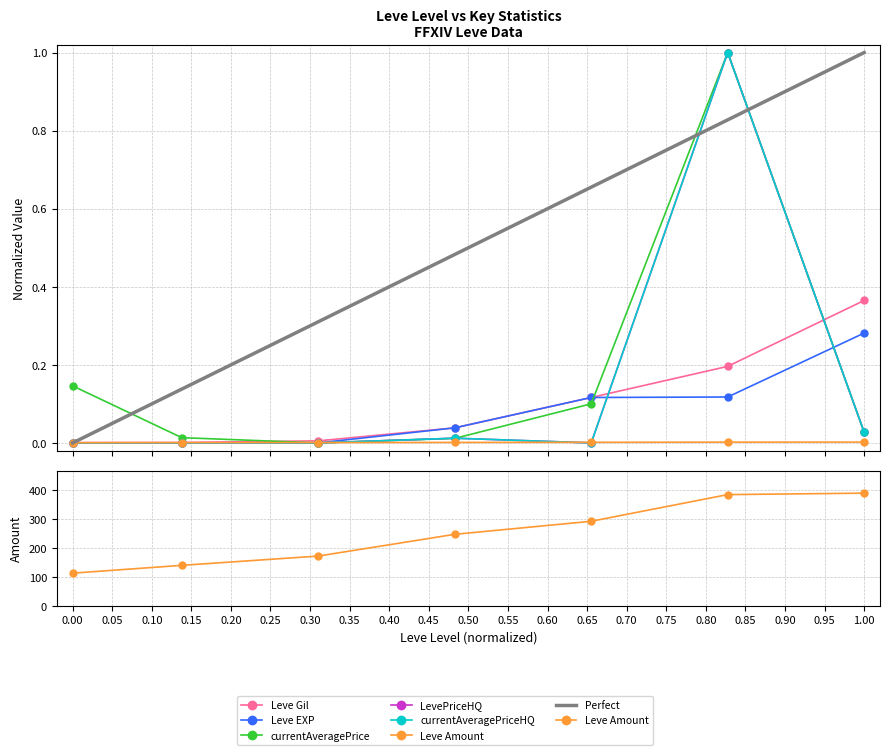

At 20, list the series in order from smallest to largest.

LevePriceHQ, currentAveragePriceHQ, Leve Amount, currentAveragePrice, Leve Gil, Leve EXP